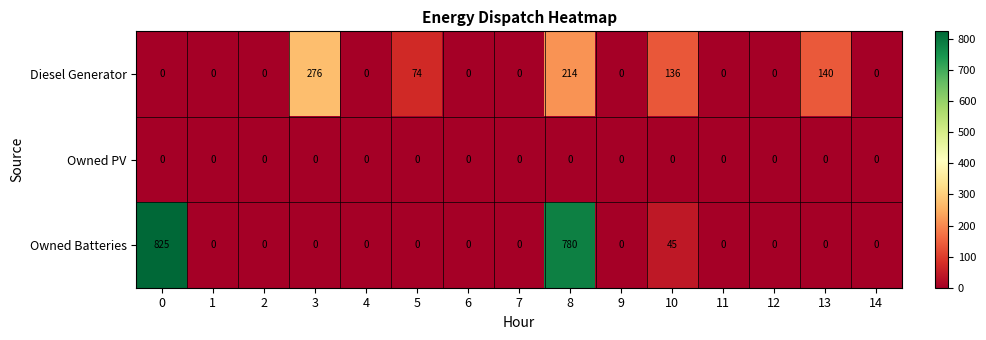

What is the total value across all series at 0?

825